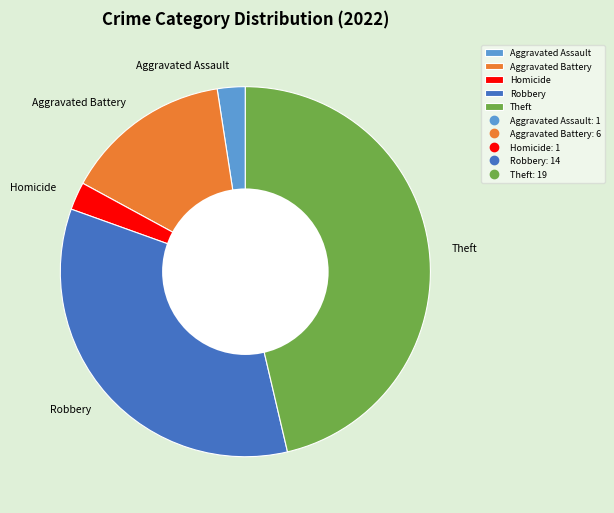

Count the number of slices in the pie.

5